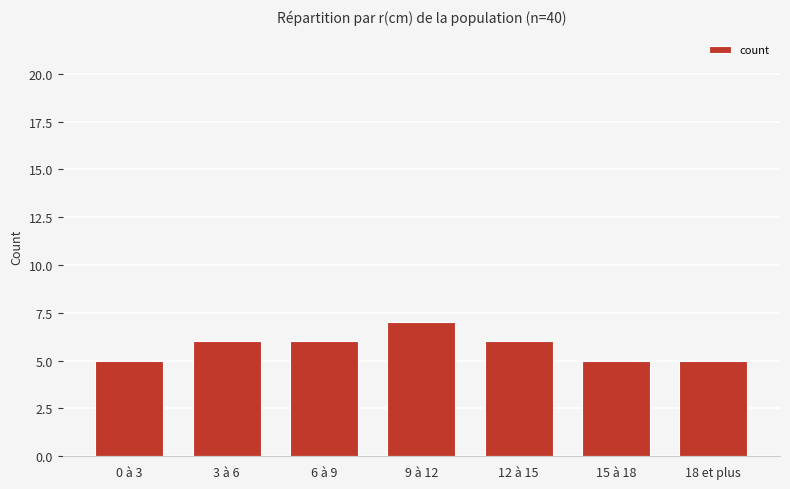

The chart shows a value of 8 at 0 à 3. True or false?

False